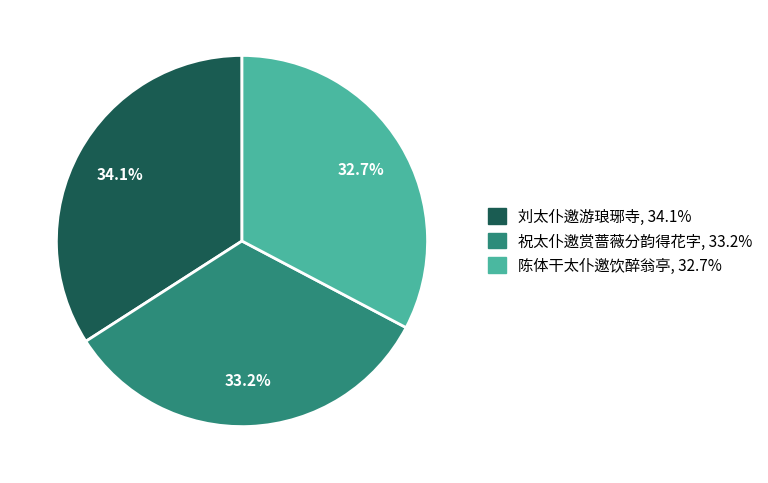

How many slices are in this pie chart?

3